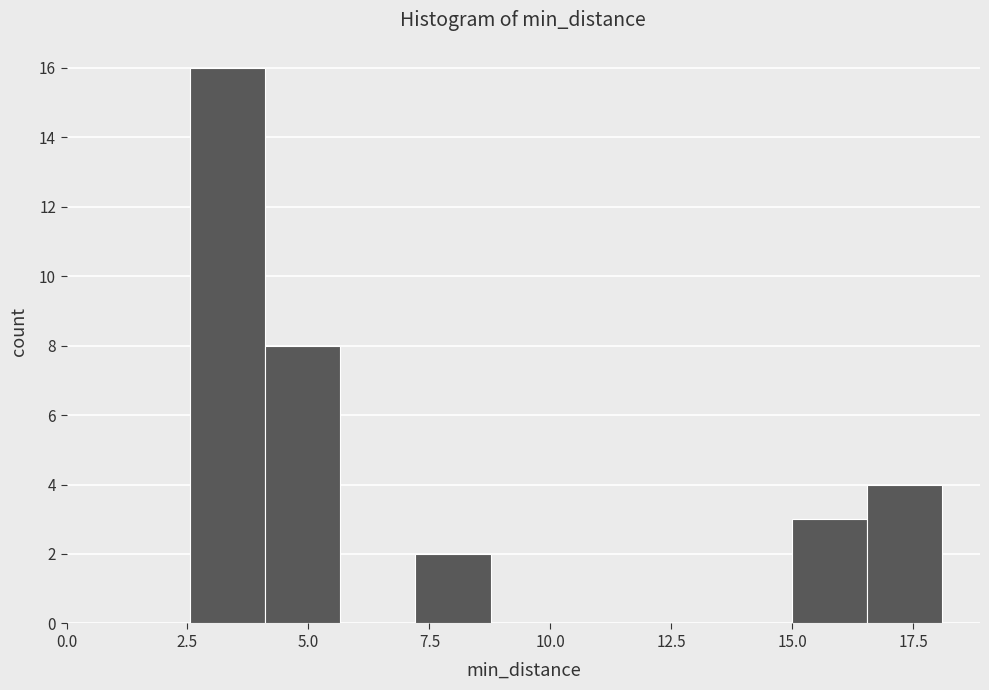

Read against the x-axis, roughly where is the centre of the tallest bar?

3.5